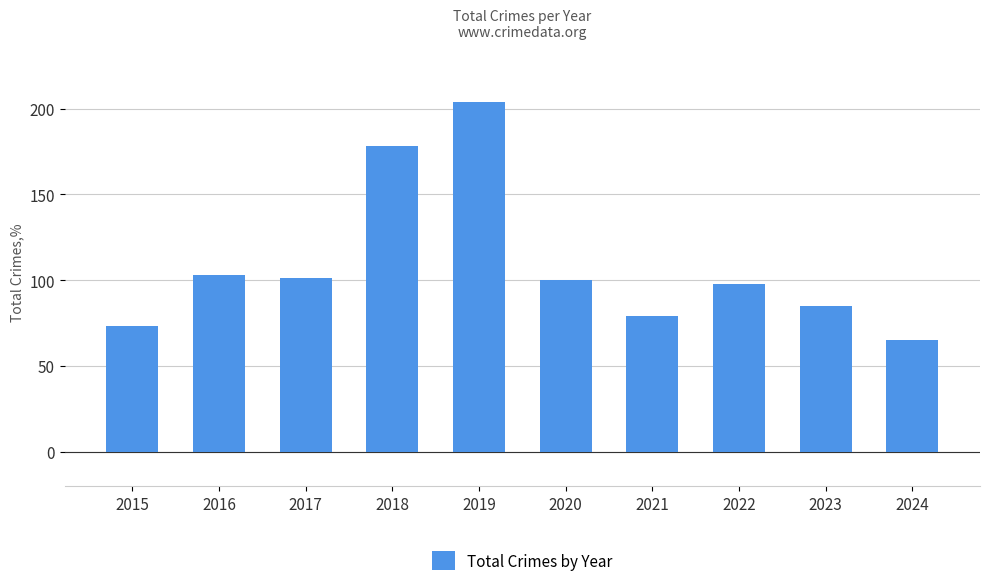

Are the bars grouped side by side (vs. stacked)?

No